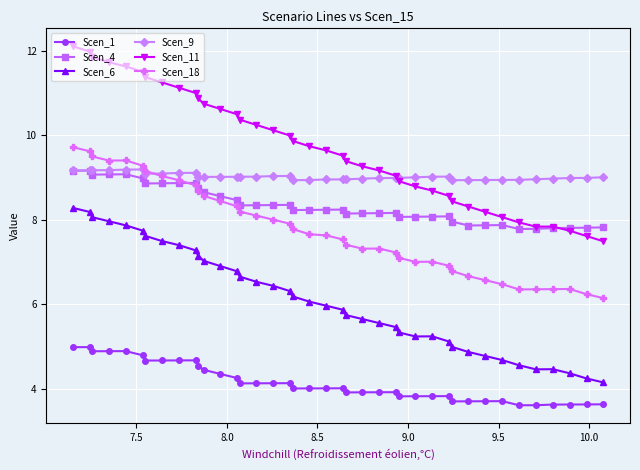

What is the maximum value for Scen_11?

12.1